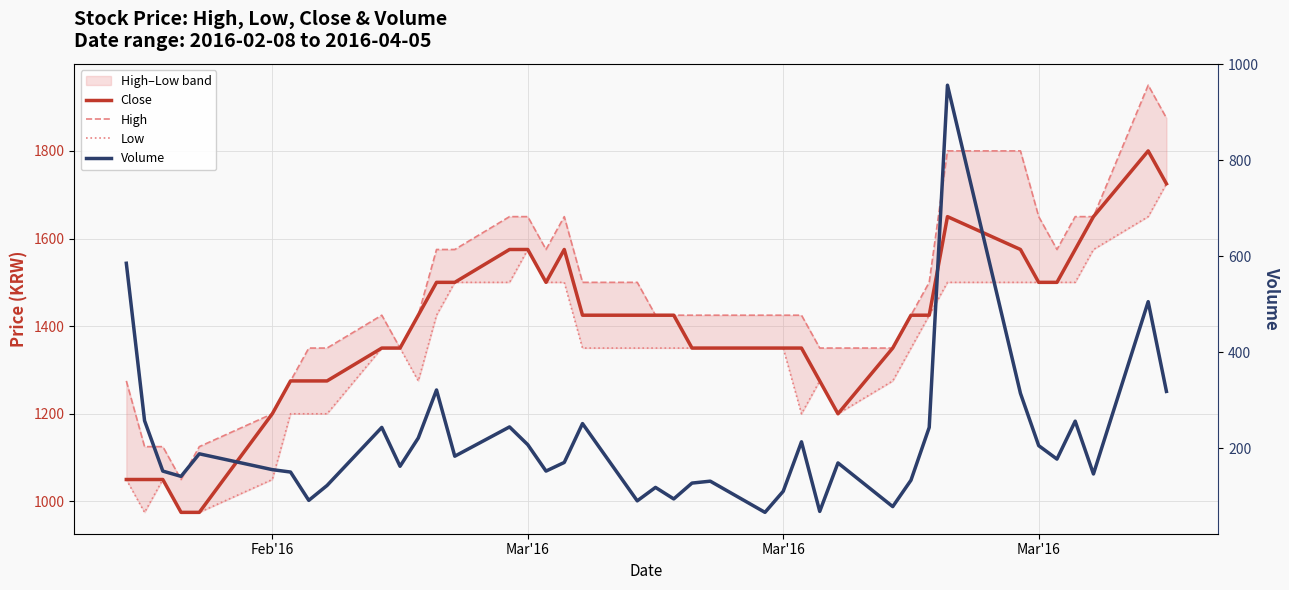

What is the maximum value shown in the chart?

1950